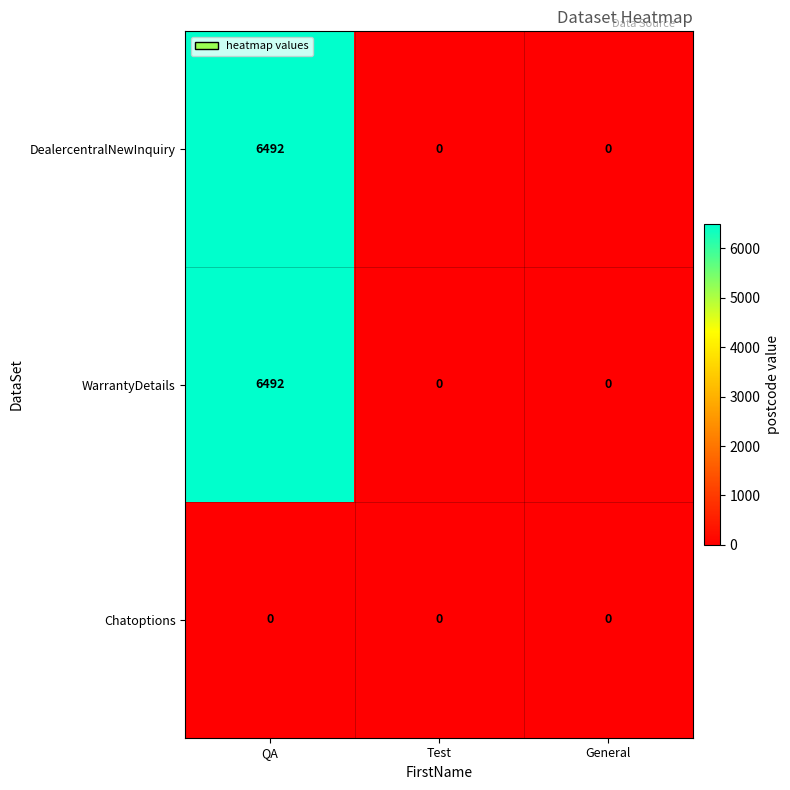

What is the average value of the WarrantyDetails series?

2164